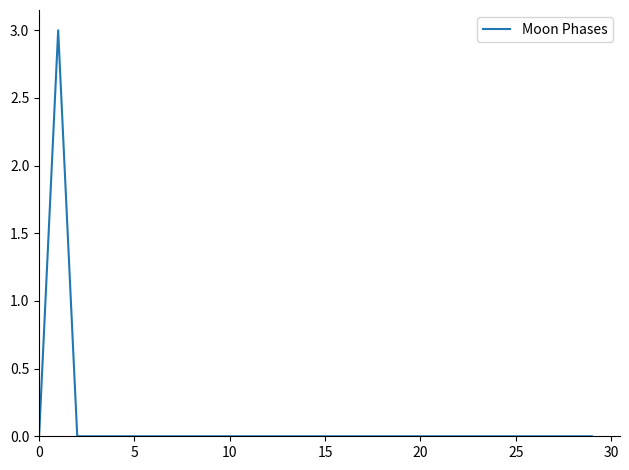

What is the maximum value shown in the chart?

3